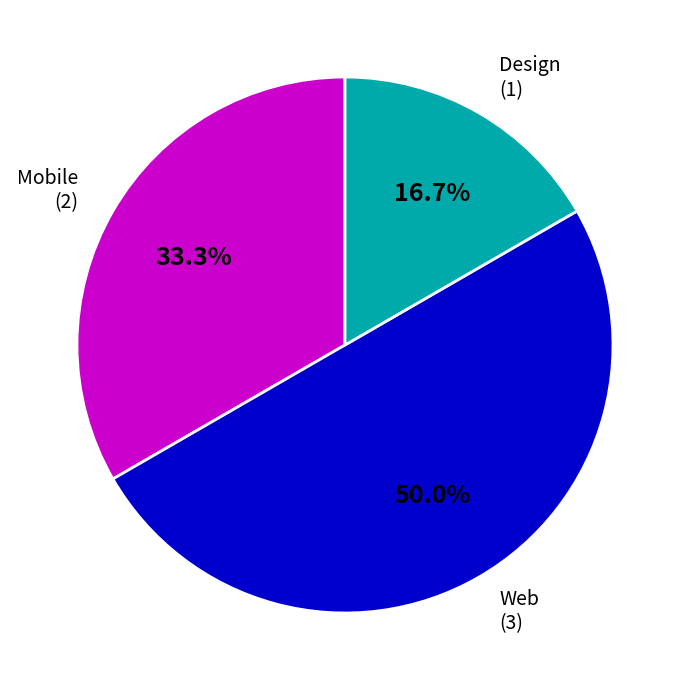

What is the smallest slice in the pie chart?

Design